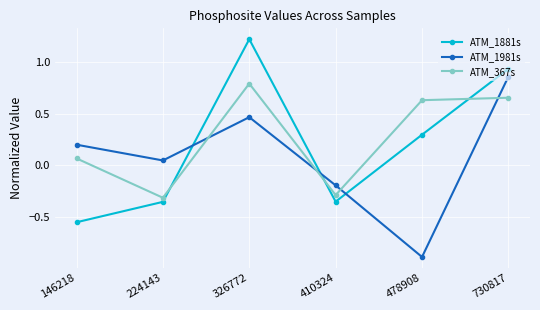

What is the minimum value for ATM_1981s?

-0.9